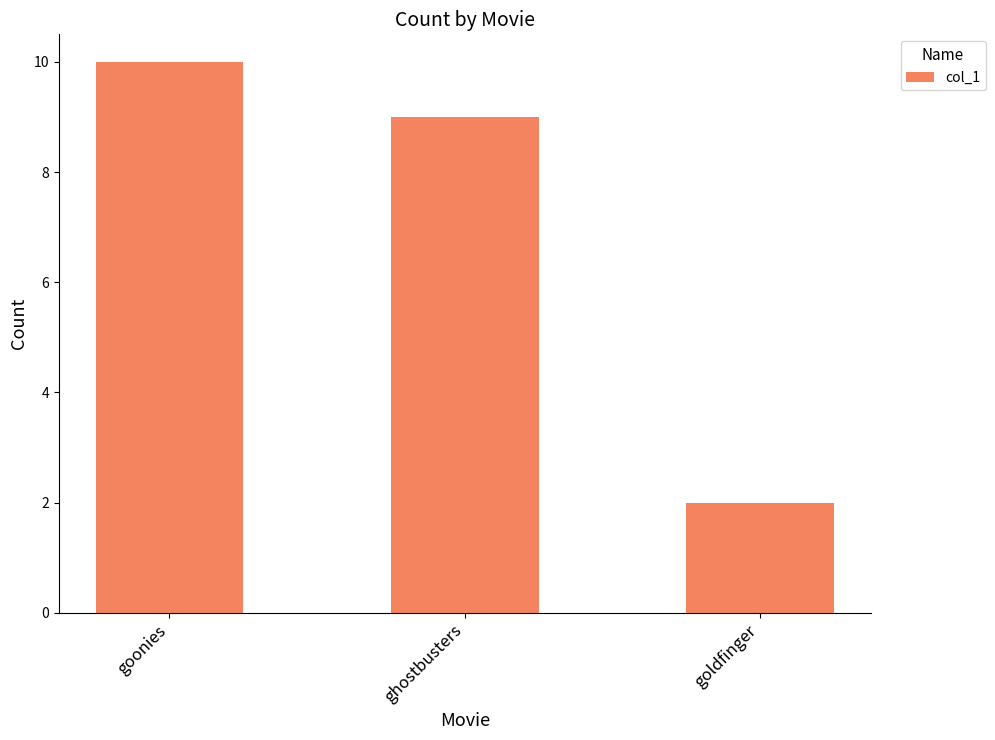

What is the average value?

7